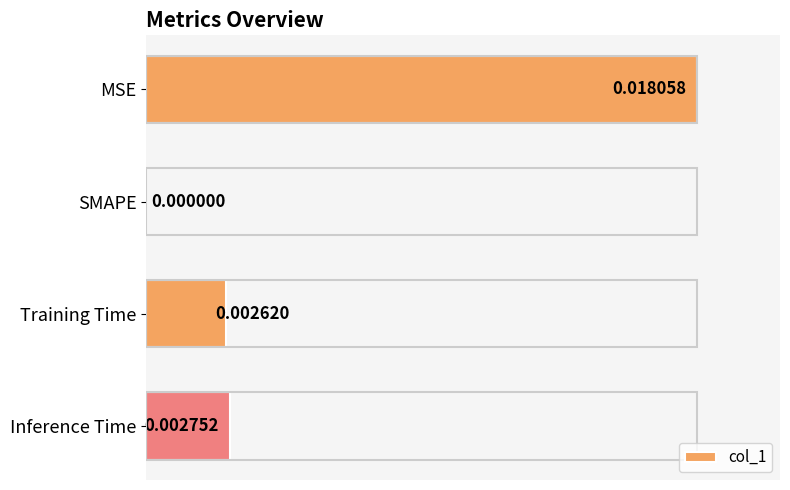

What is the change in value from SMAPE to Inference Time?

+0.2